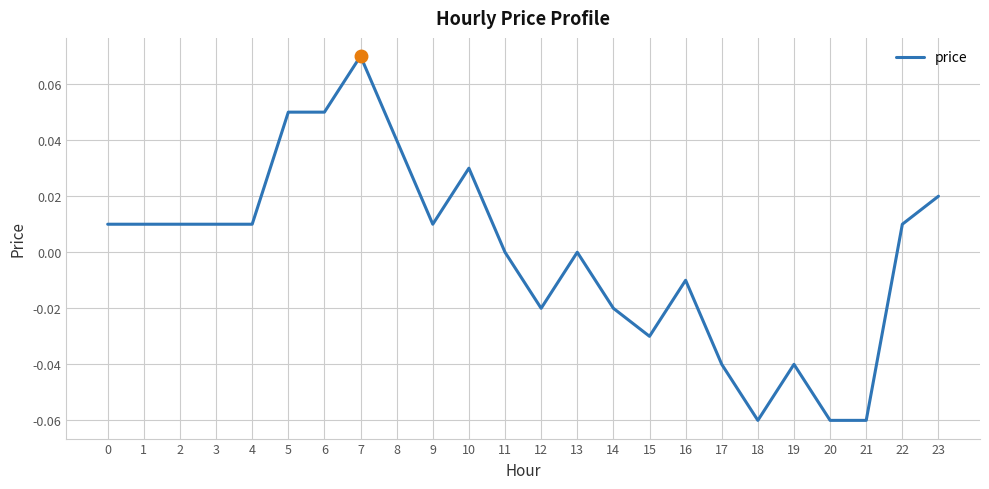

The value at 12 is -0.0. True or false?

True